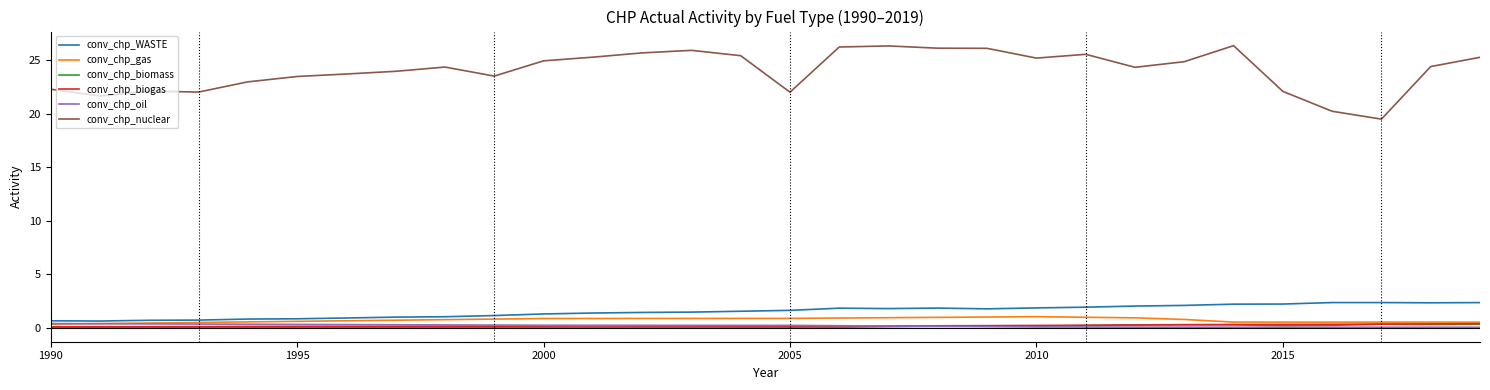

True or false: conv_chp_biomass and conv_chp_WASTE intersect in this chart.

False